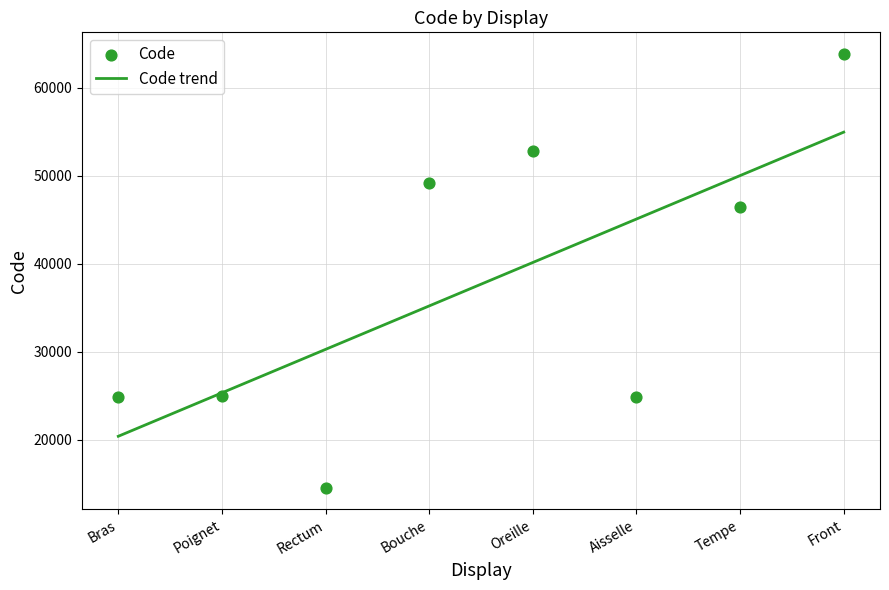

Which has a higher value, Bras or Aisselle?

Bras